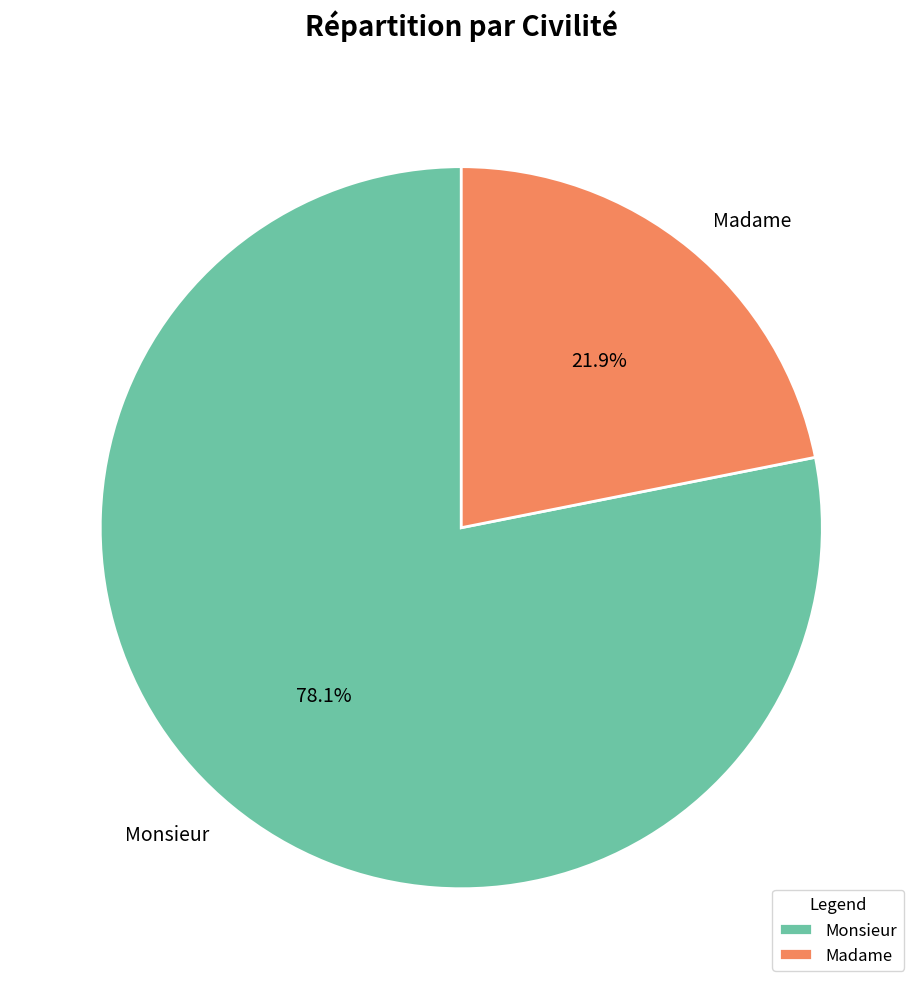

True or false: Monsieur accounts for 78% of the total.

True